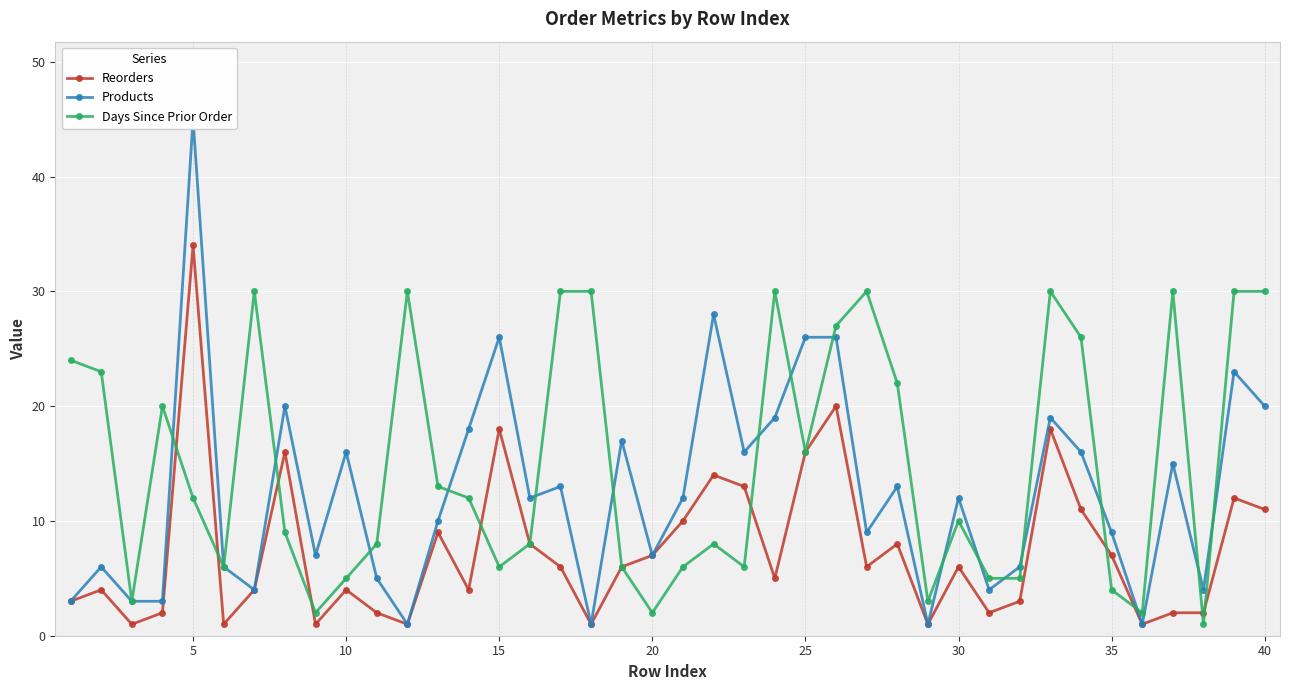

True or false: Reorders has more than 0 interior local peaks.

True